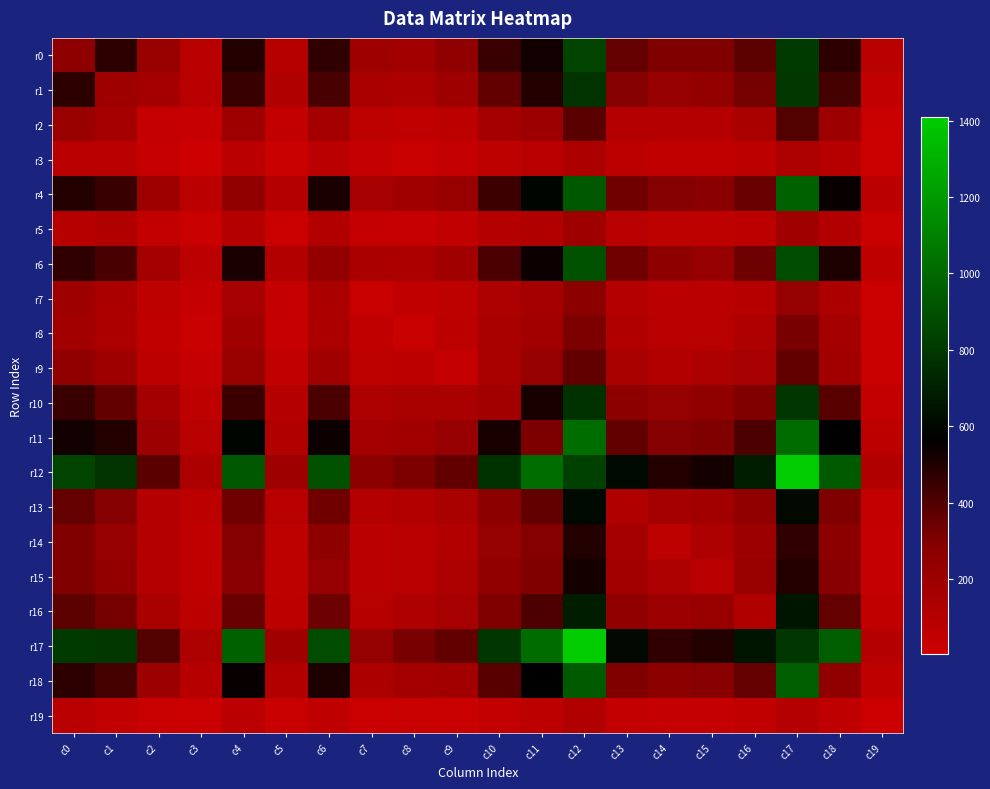

Which series has the largest total across all categories?

r12